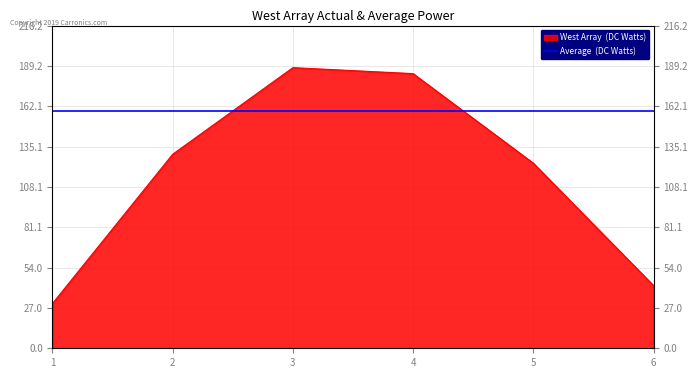

What is the change in value from 2 to 5?

-6